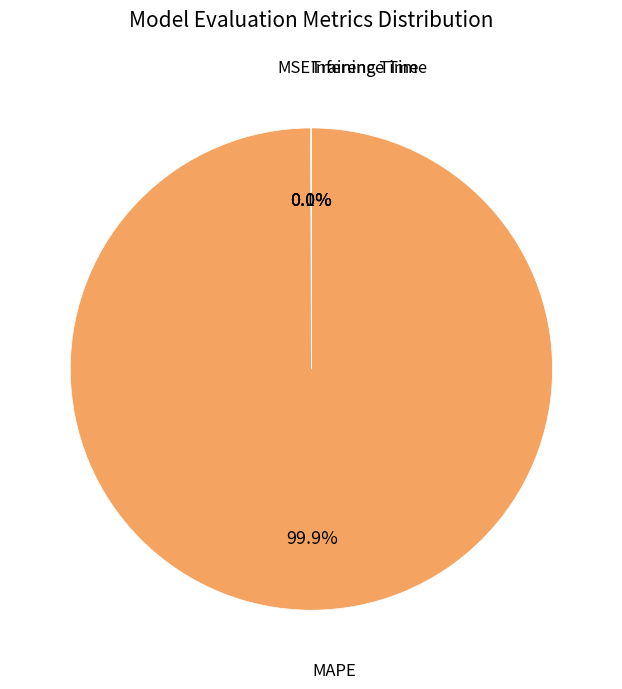

Is there any slice that represents more than half of the pie?

Yes